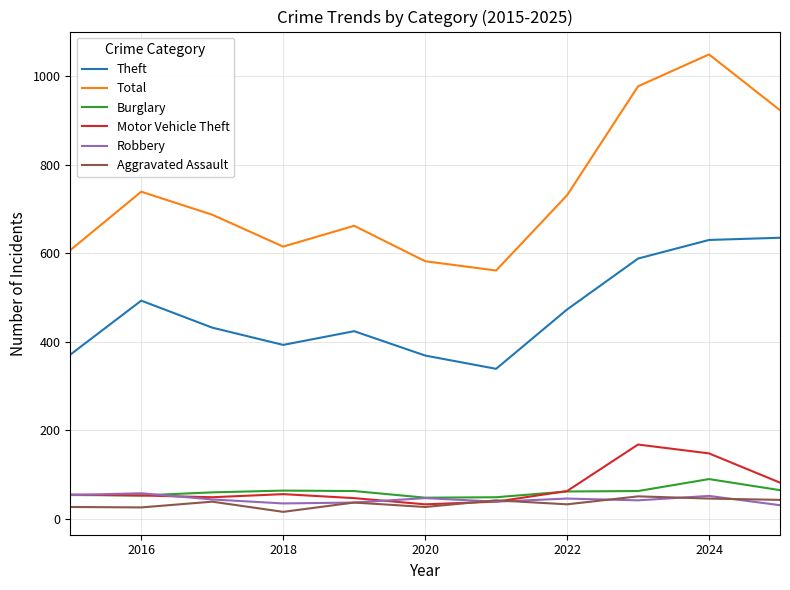

What is the minimum value for Total?

561